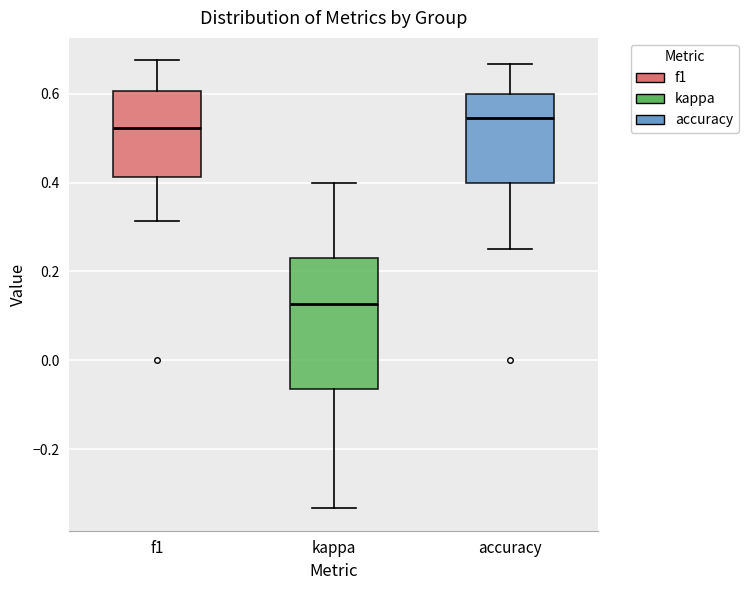

Which box is the tallest, from its lower edge to its upper edge?

kappa